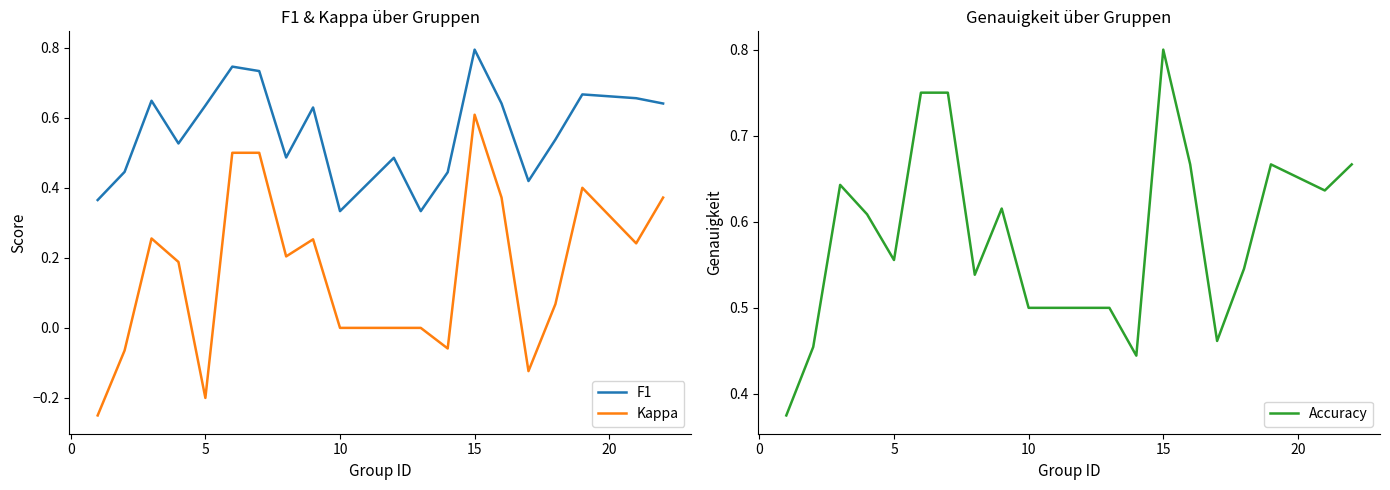

Is it true that Kappa equals -0.3 at 5?

False